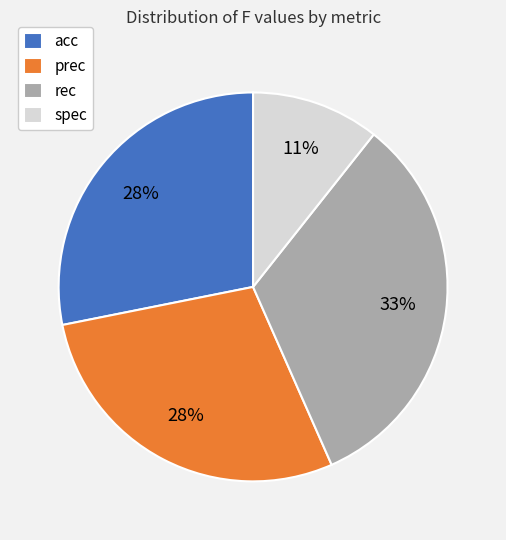

Is it true that acc is 28% of the pie?

True